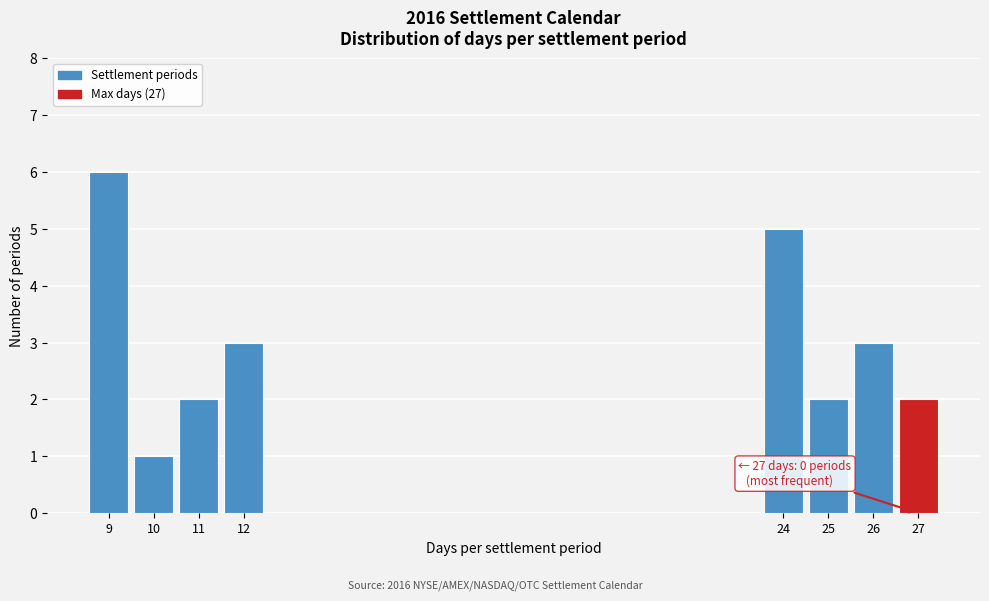

Over which range of the x-axis is the bar tallest?

8.5 to 9.5